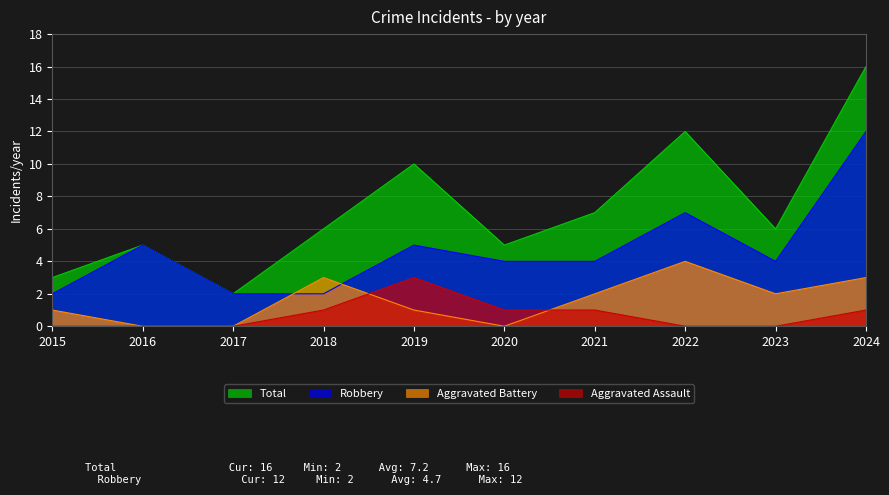

How many categories are shown in the chart?

10